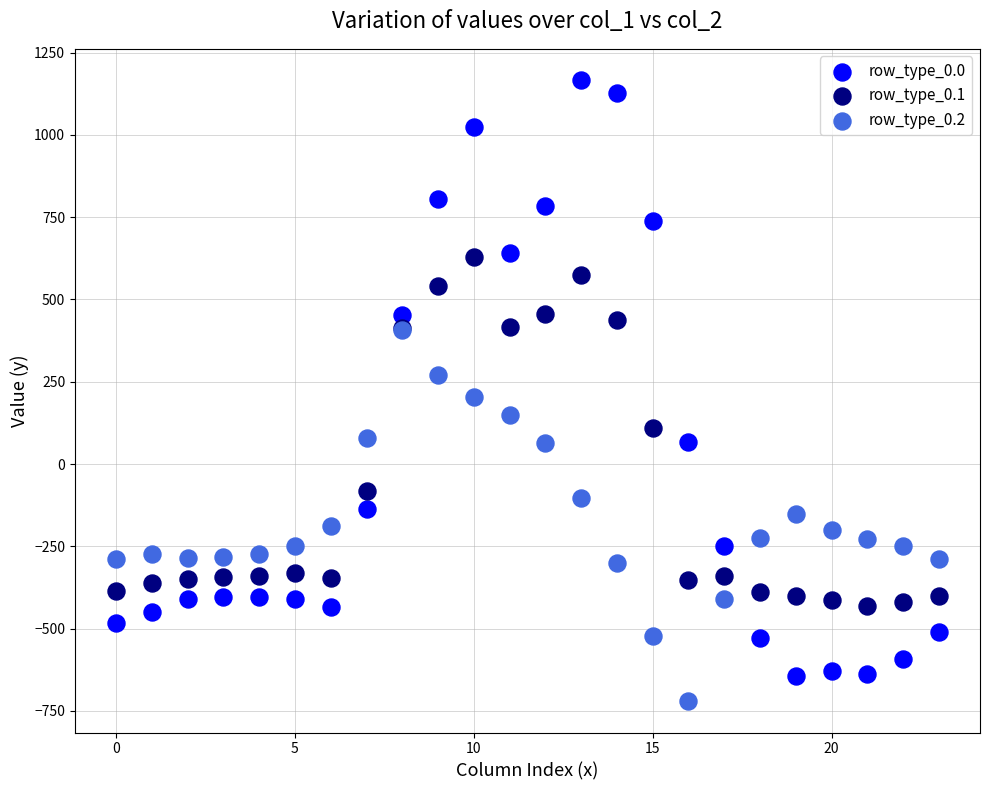

What are all the series names shown in the legend?

row_type_0.0, row_type_0.1, row_type_0.2